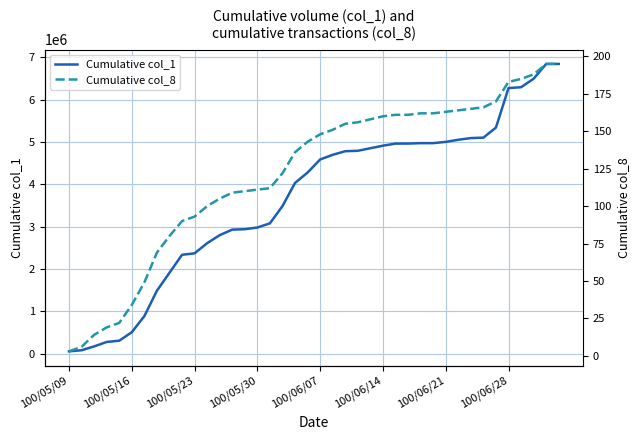

Reading left to right, extract all data points from this chart.

Cumulative col_1: 60000	85000	176000	281000	311000	511000	891000	1490000	1914000	2338000	2373000	2612000	2802000	2932000	2942000	2982000	3081000	3489000	4034000	4280000	4588000	4698000	4783000	4793000	4853000	4913000	4963000	4963000	4973000	4973000	5003000	5053000	5093000	5103000	5341000	6273000	6293000	6493000	6843000	6843000
Cumulative col_8: 3	6	14	19	22	34	49	69	80	90	93	100	105	109	110	111	112	122	136	143	148	151	155	156	158	160	161	161	162	162	163	164	165	166	170	183	185	188	195	195